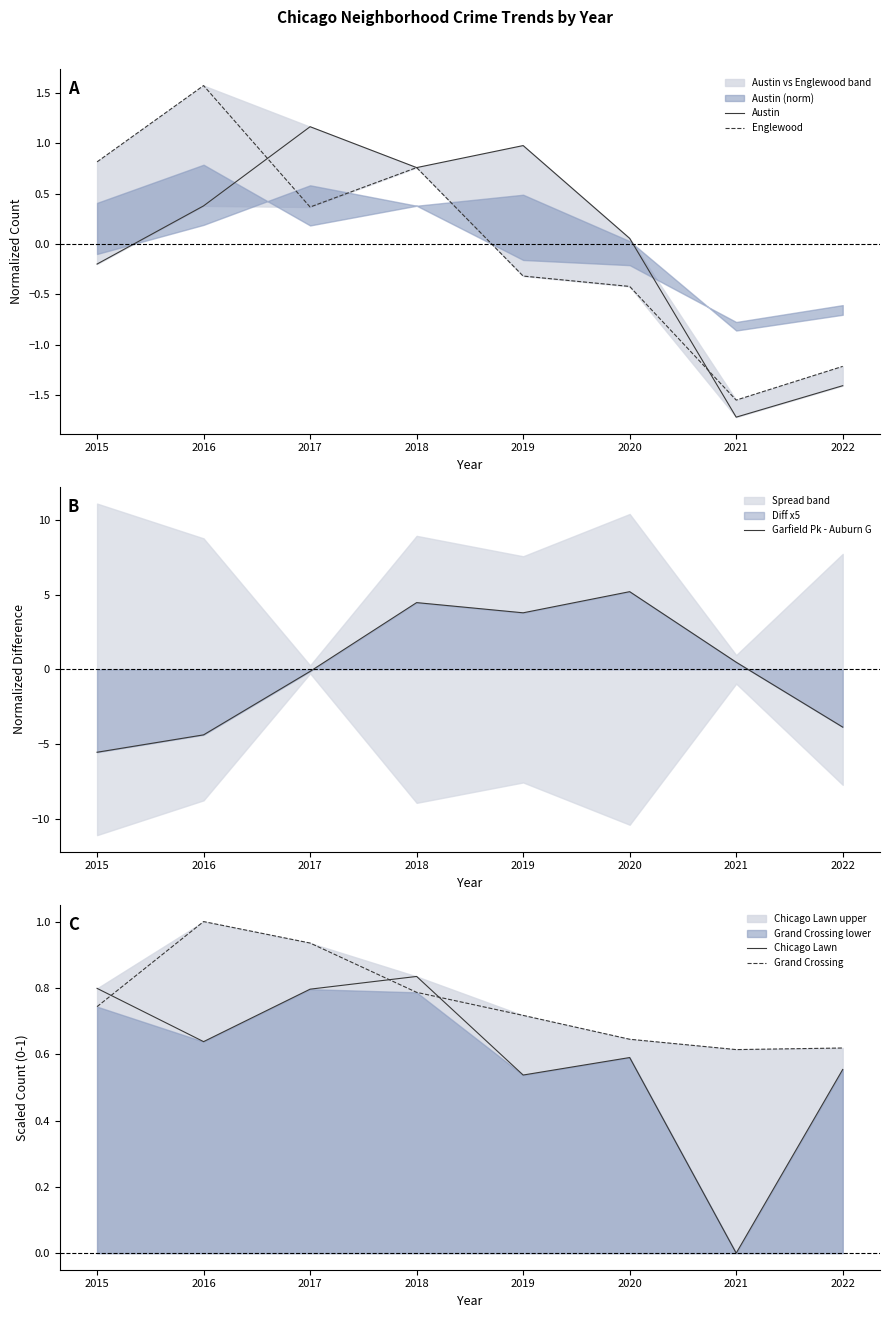

The value of Grand Crossing at 2017 is 0.5. True or false?

False